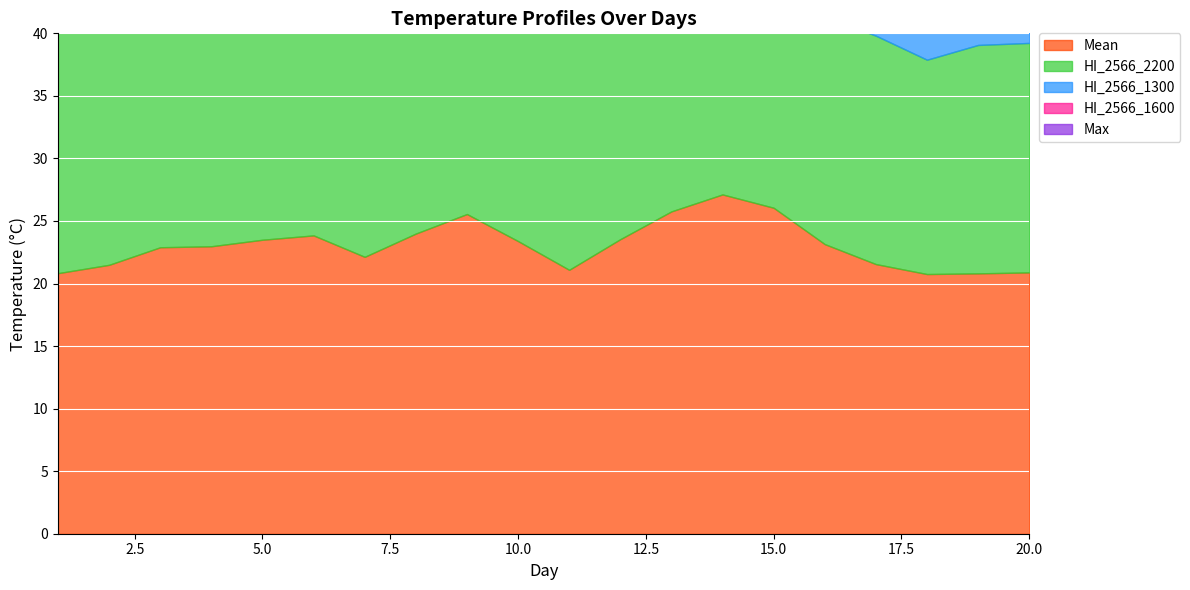

At which category is the sum across all series the highest?

14